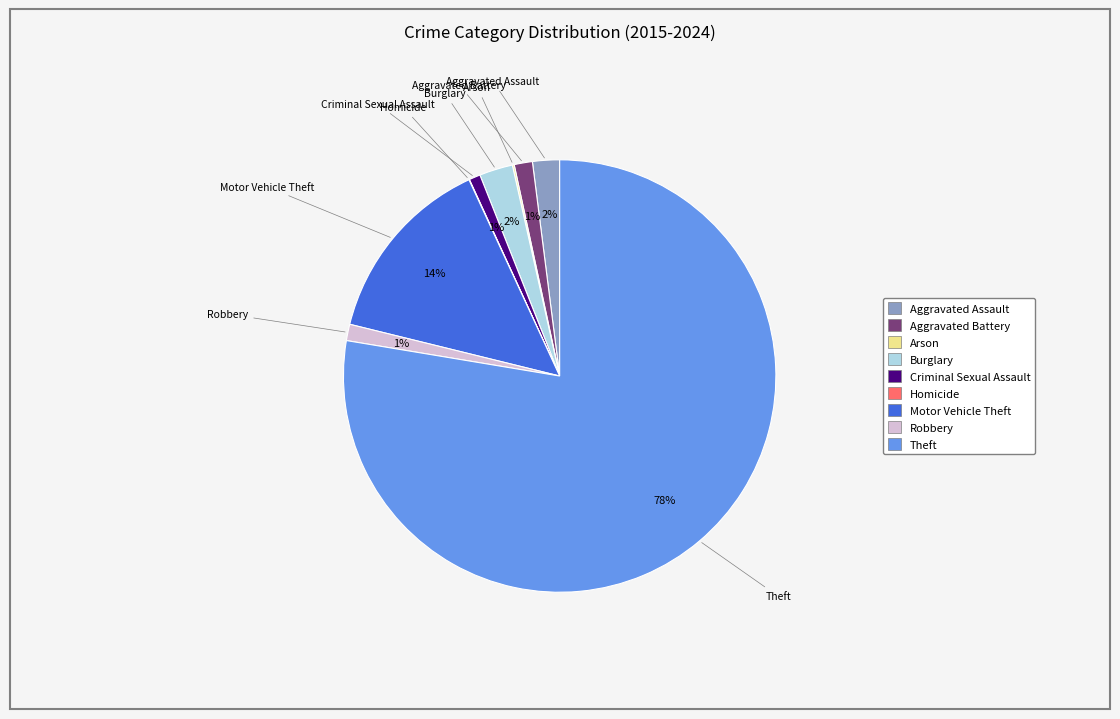

Which has a higher value, Theft or Aggravated Battery?

Theft